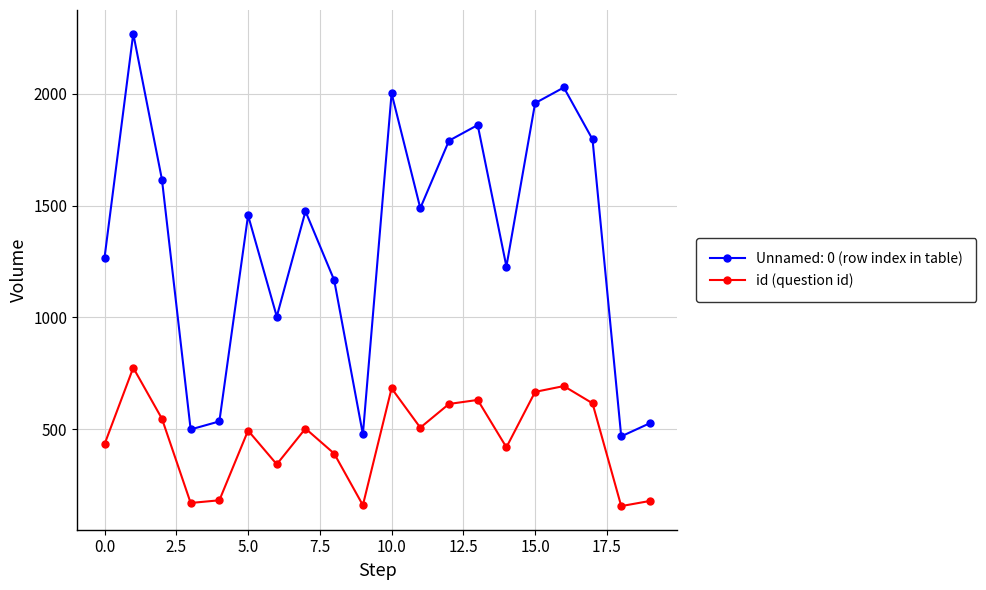

List the series in order of their overall mean, highest first.

Unnamed: 0 (row index in table), id (question id)